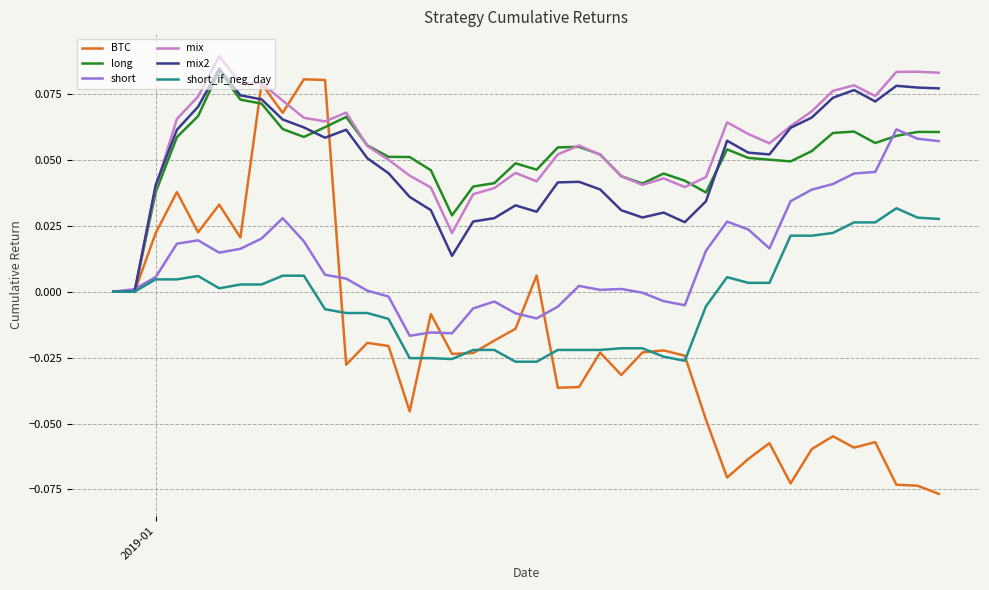

Which series has the widest spread of values?

BTC